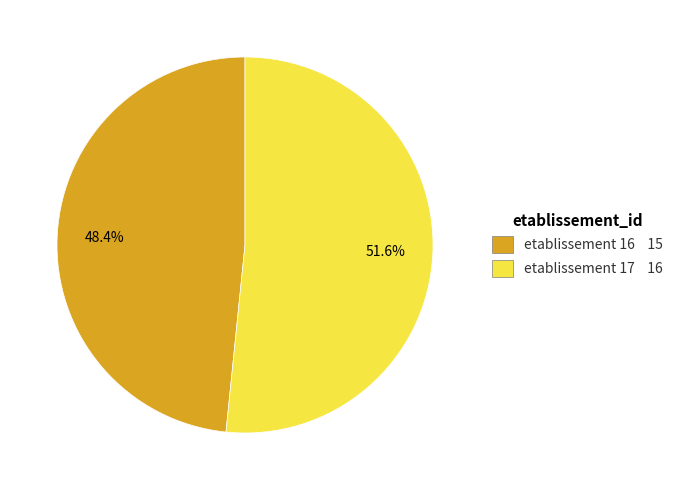

Does any single category account for the majority?

Yes